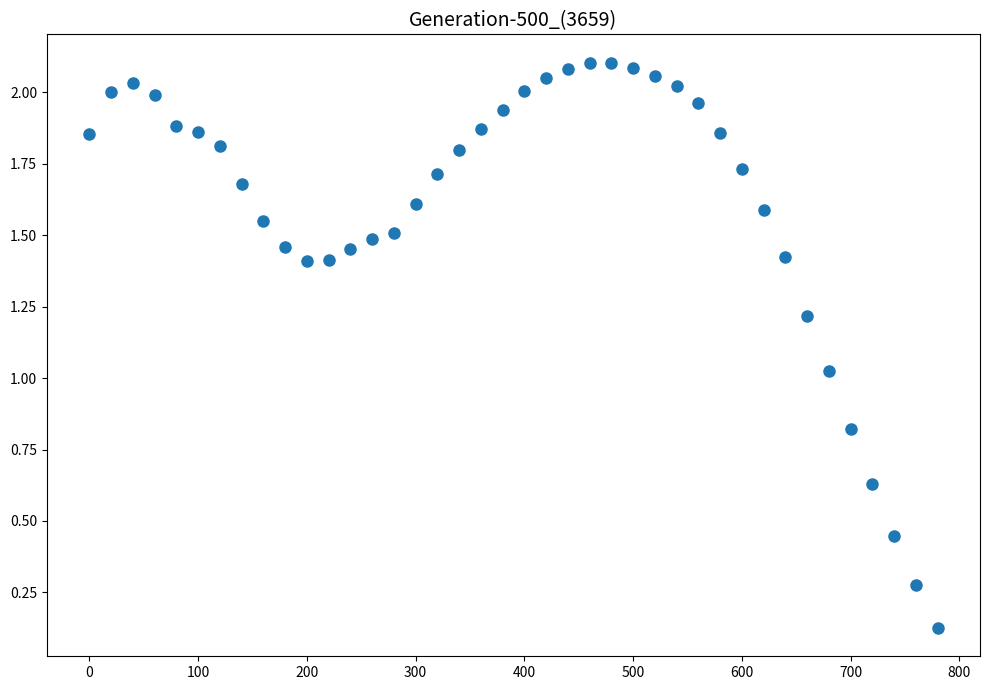

What is the range of X values (max minus min)?

780.0